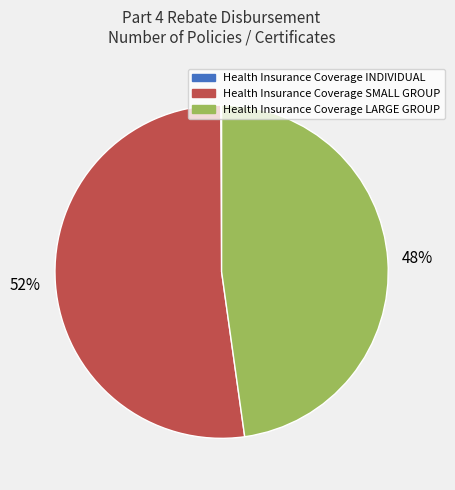

True or false: Health Insurance Coverage SMALL GROUP accounts for 52% of the total.

True